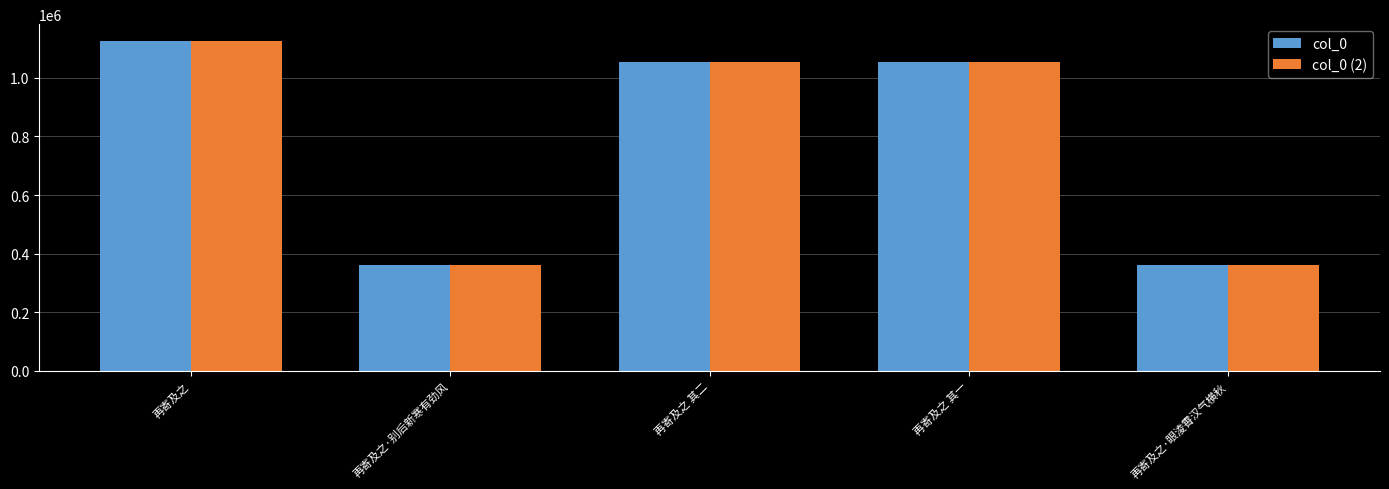

What is the sum of all col_0 values?

3956103